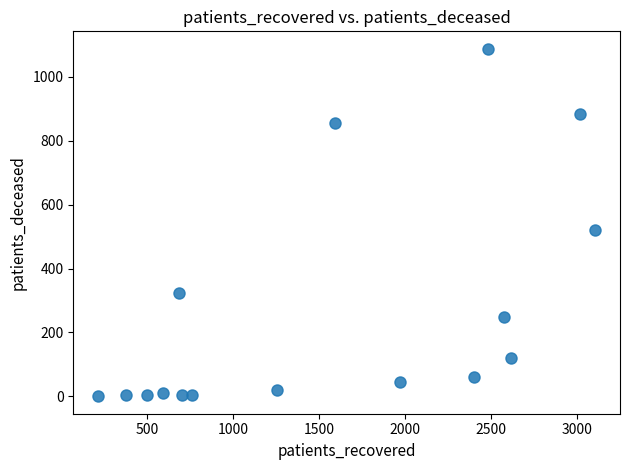

What is the range of X values (max minus min)?

2892